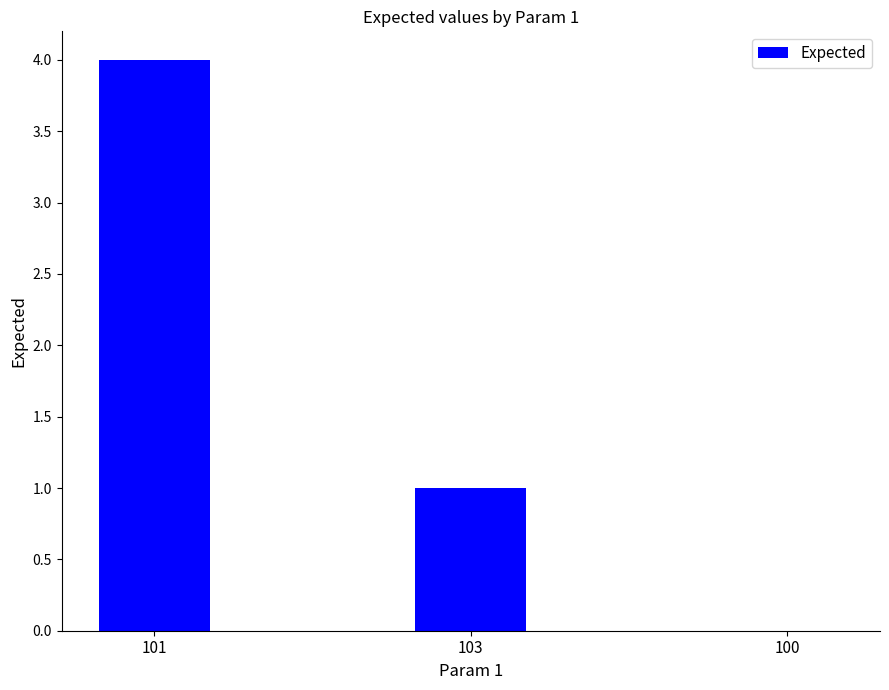

What is the average value?

2